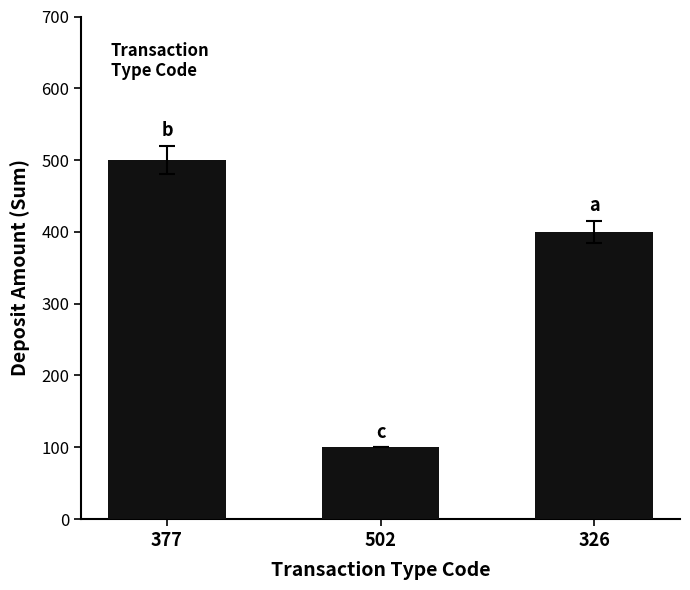

Read the value at 502.

100